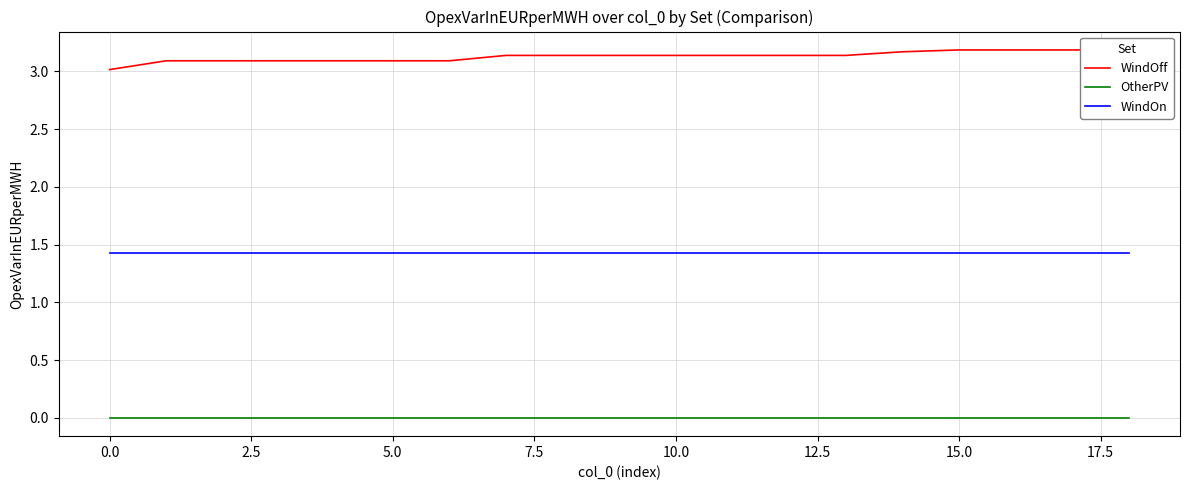

Is it true that OtherPV equals 0.0 at 10.0?

True